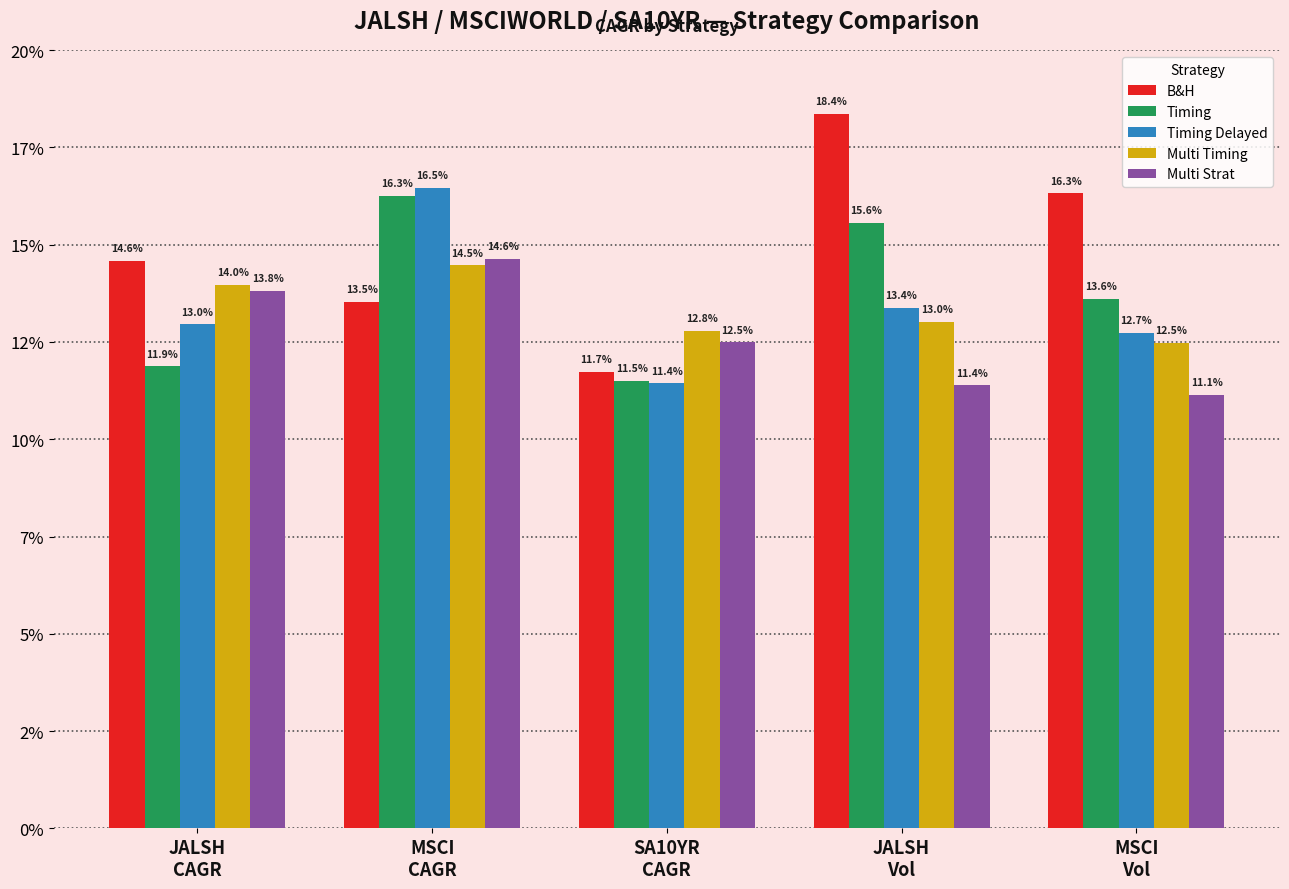

Does the chart contain stacked bars?

No